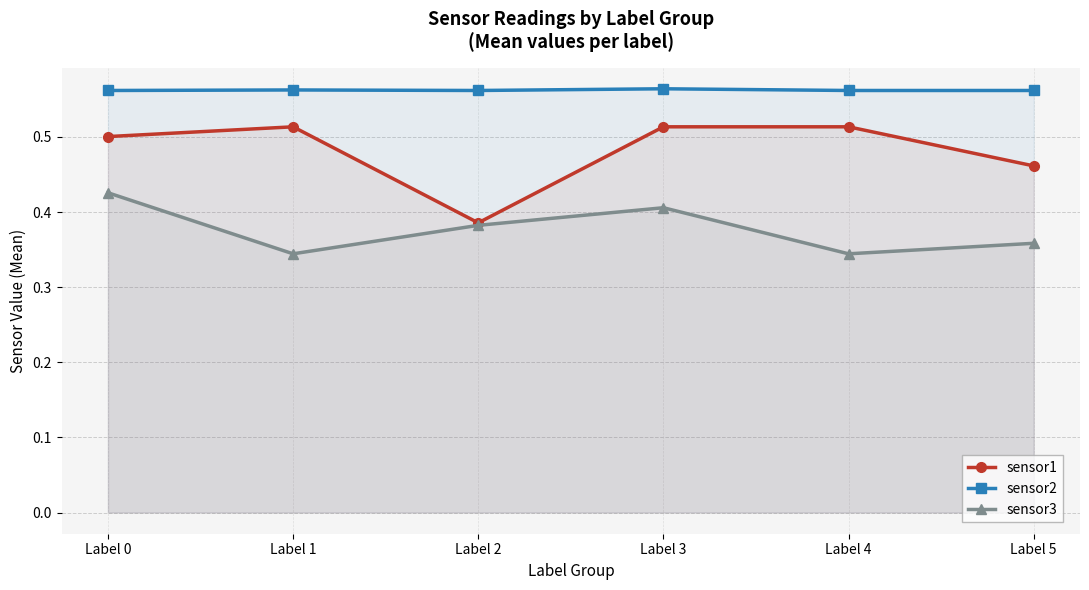

True or false: sensor1 has a value of 0.5 at Label 5.

True